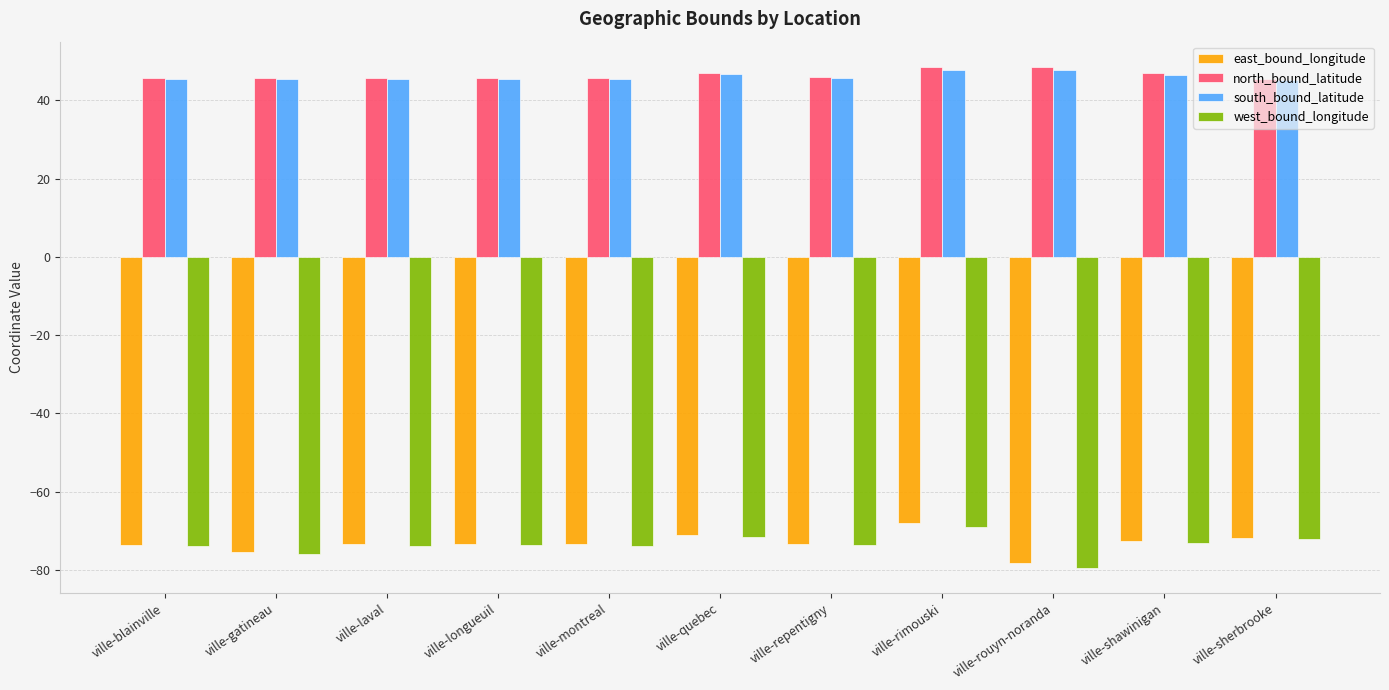

What is the total value across all series at ville-shawinigan?

-52.4